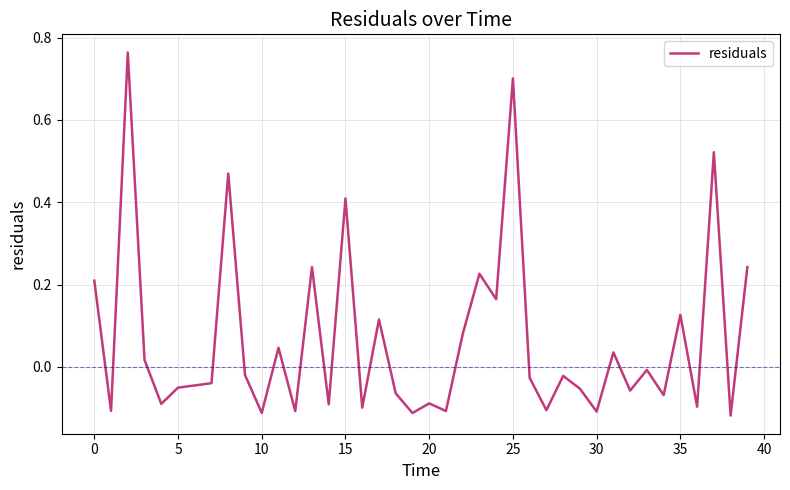

Does the chart have visible grid lines?

Yes